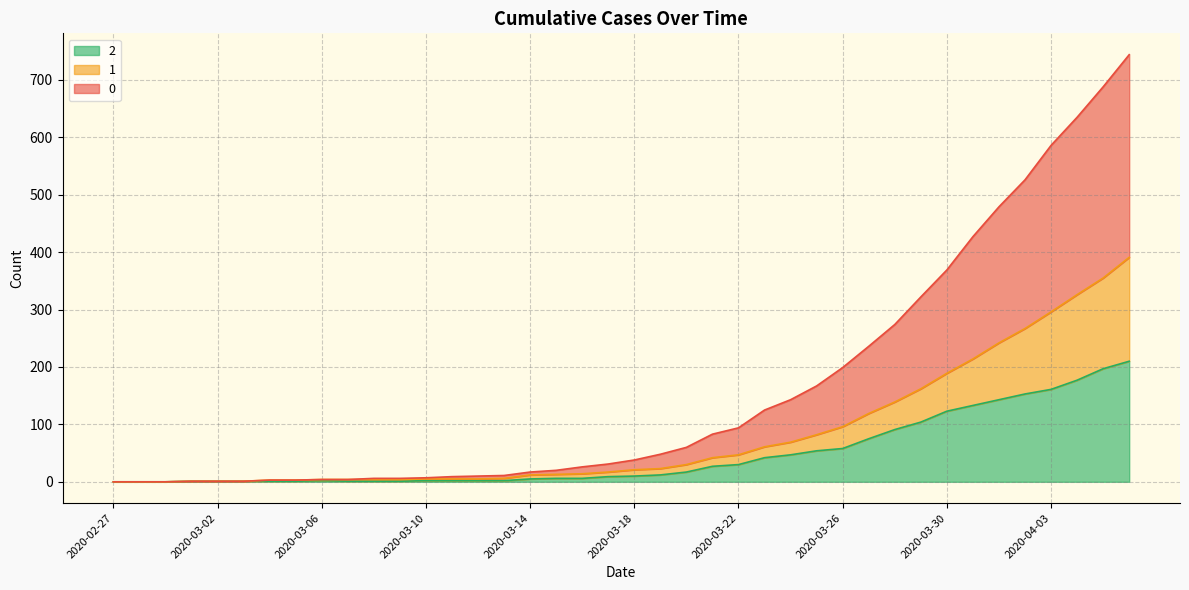

At which category does the chart reach its peak across all series?

2020-04-06